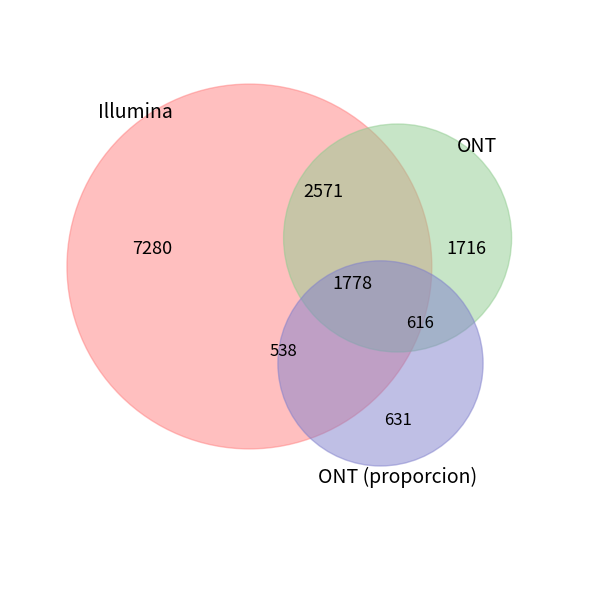

What is the total percentage of 5 and 7?

21.8%